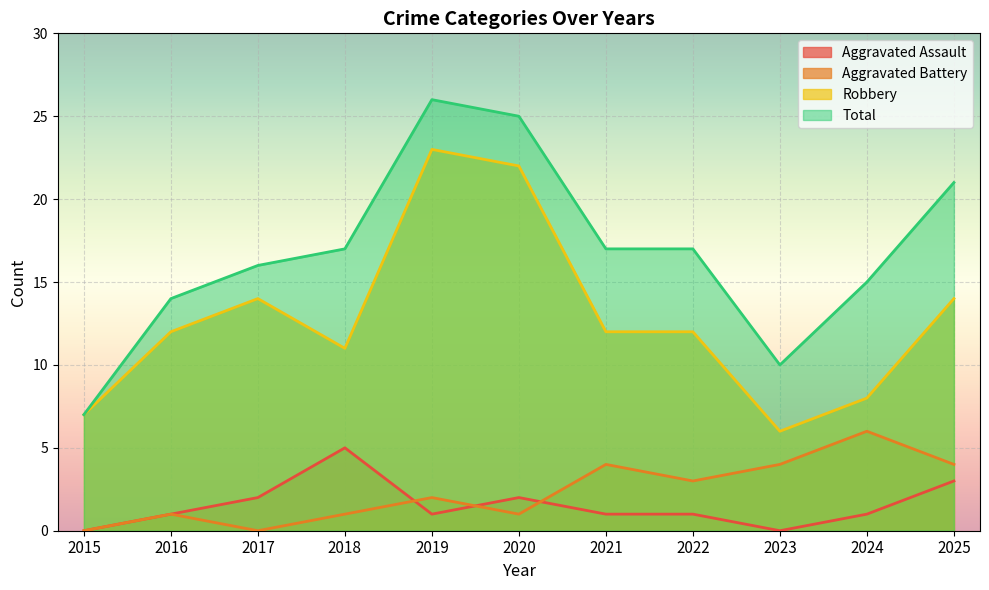

Which category has the highest value across all series?

2019